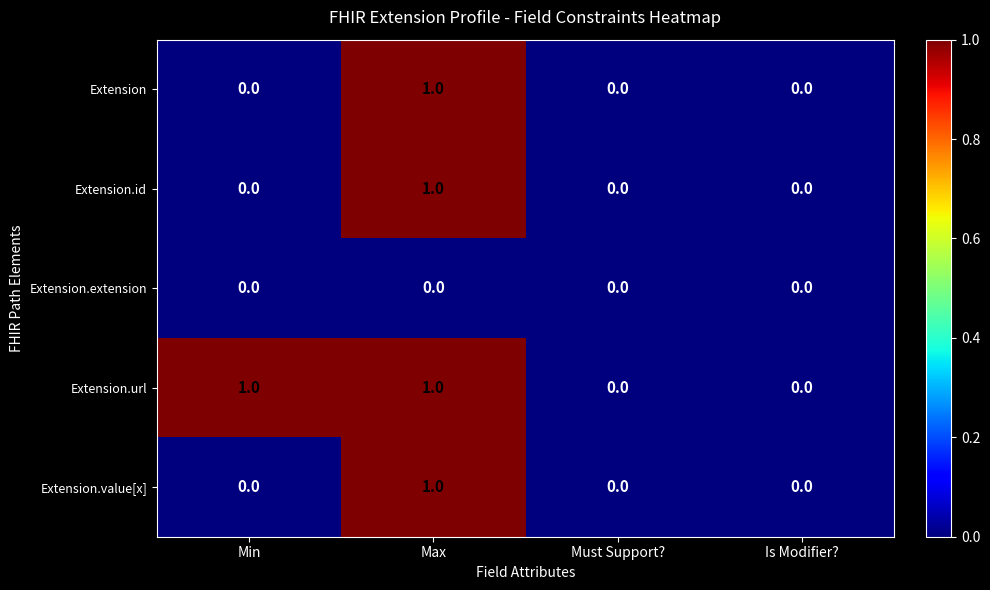

At which label does Extension.id reach its peak?

Max